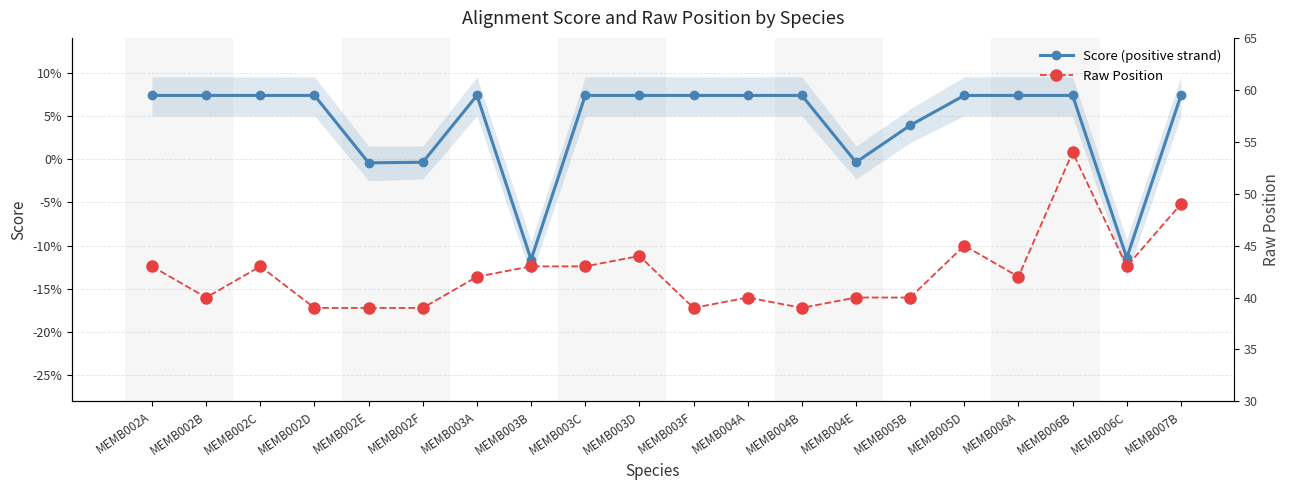

Reading right to left, list all the values displayed in this chart.

Score (positive strand): 7.4	-11.4	7.4	7.4	7.4	3.9	-0.4	7.4	7.4	7.4	7.4	7.4	-11.6	7.4	-0.4	-0.4	7.4	7.4	7.4	7.4
Raw Position: 49.0	43.0	54.0	42.0	45.0	40.0	40.0	39.0	40.0	39.0	44.0	43.0	43.0	42.0	39.0	39.0	39.0	43.0	40.0	43.0